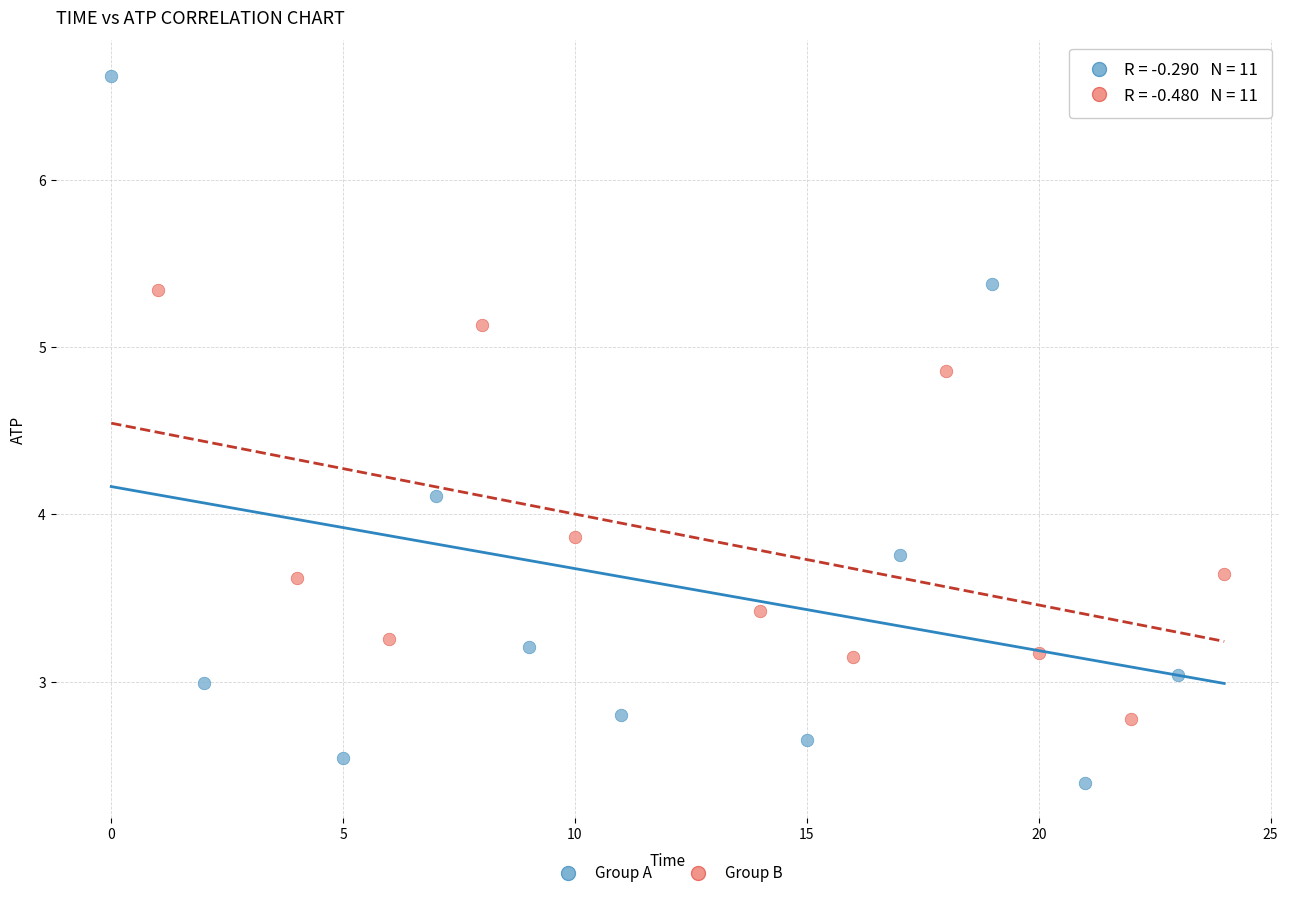

Which series reaches the minimum Y coordinate?

Group A